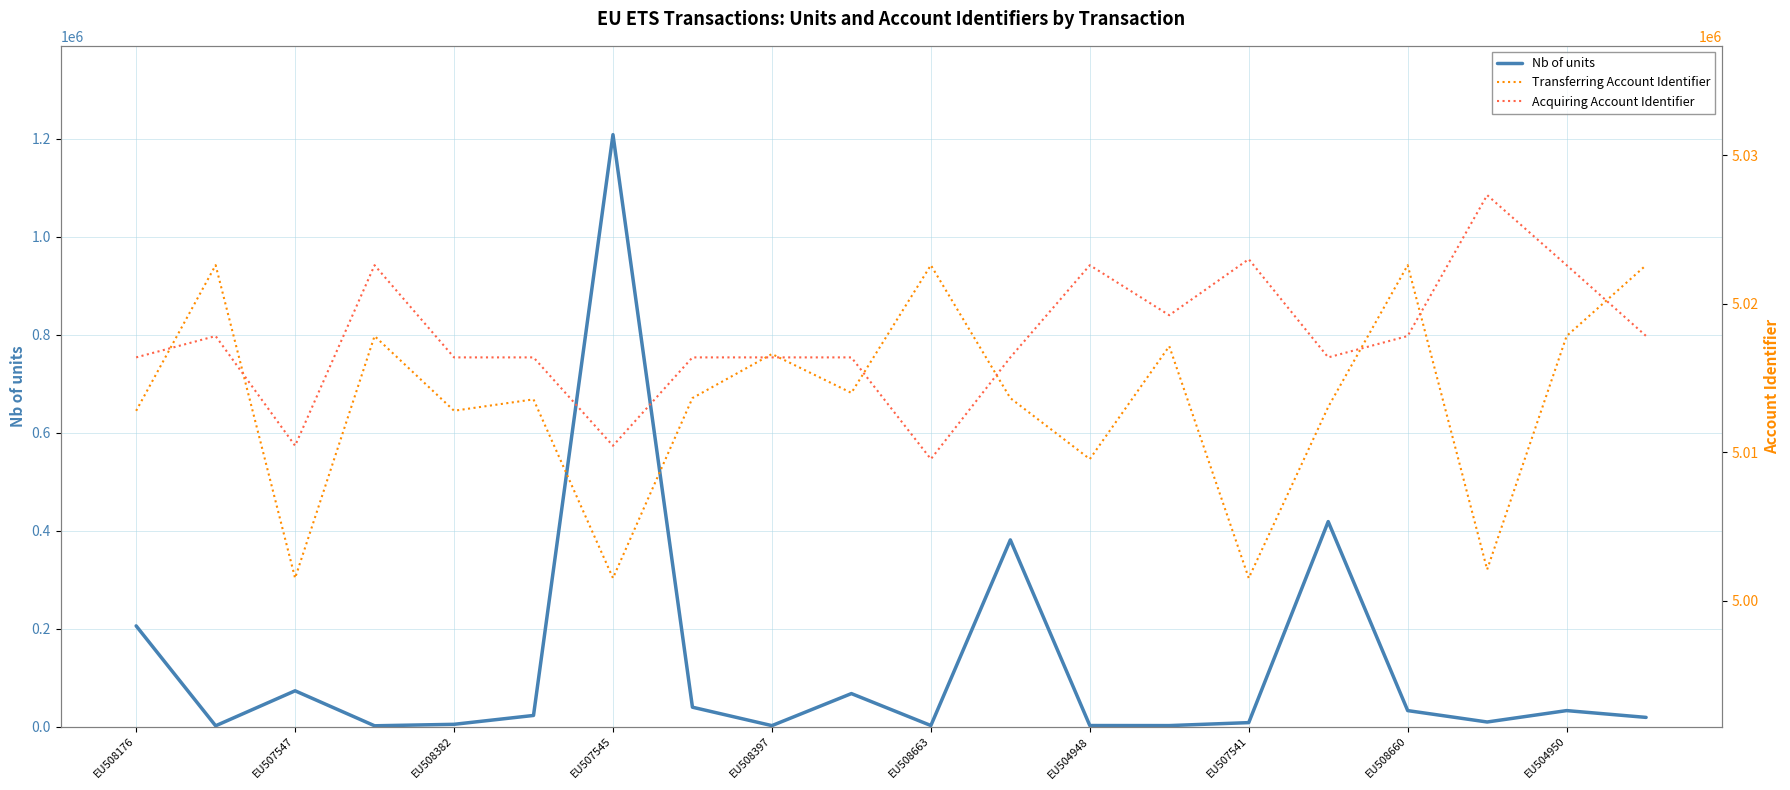

Where is Acquiring Account Identifier nearest to the value 5018421?

19